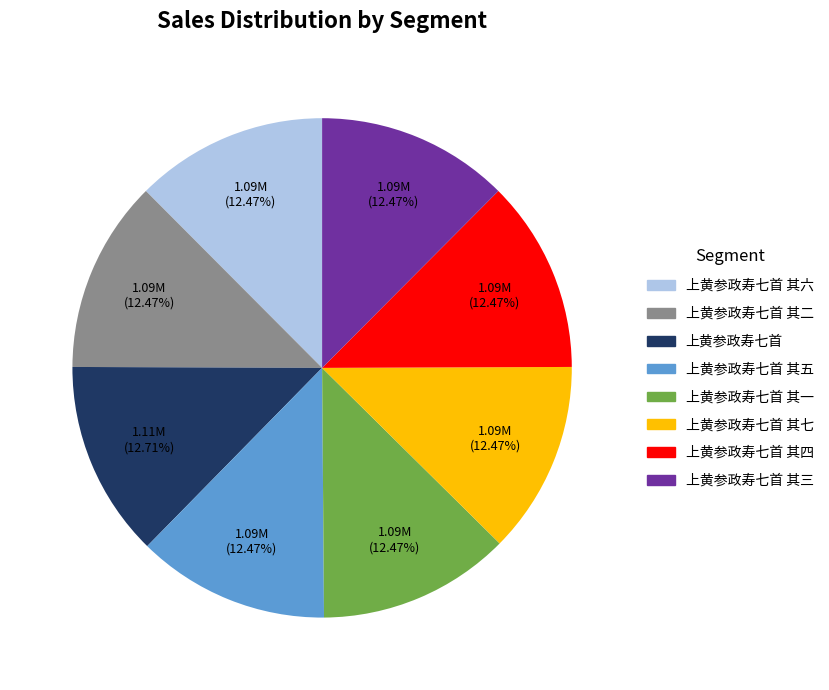

Is there a majority slice in this chart?

No